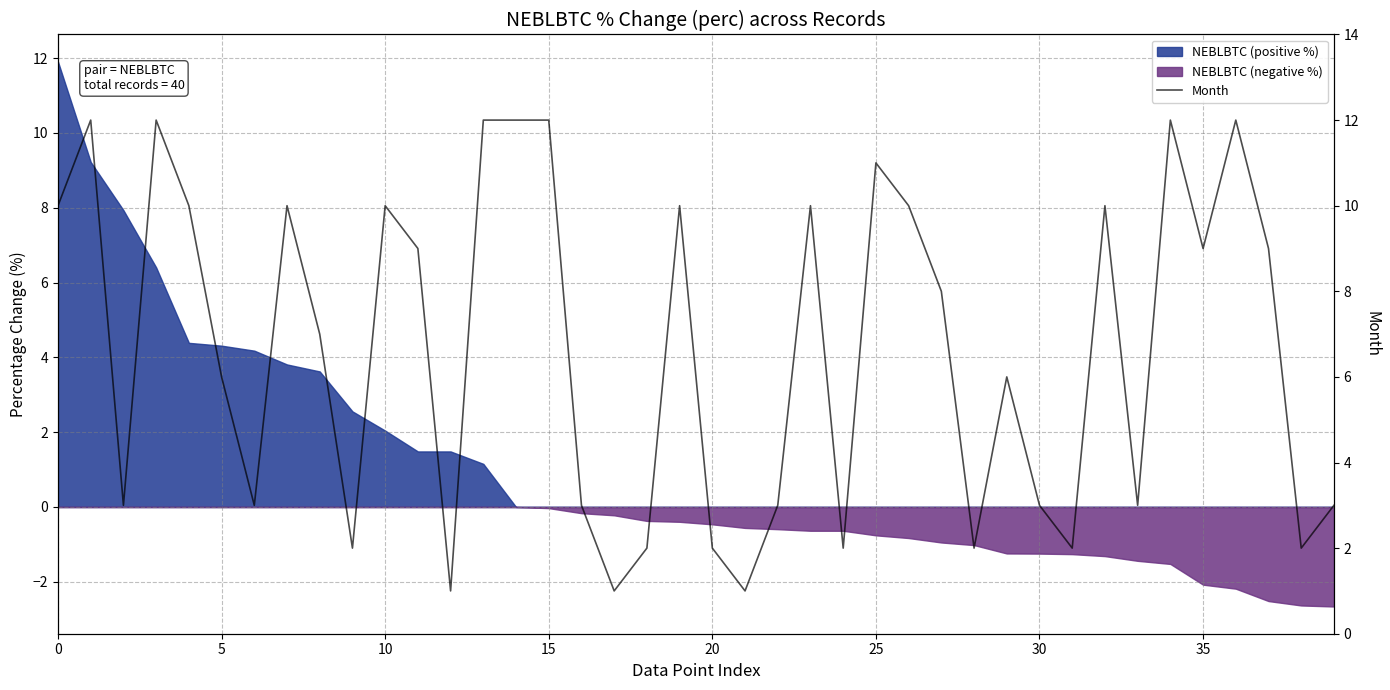

What is the greatest value displayed?

12